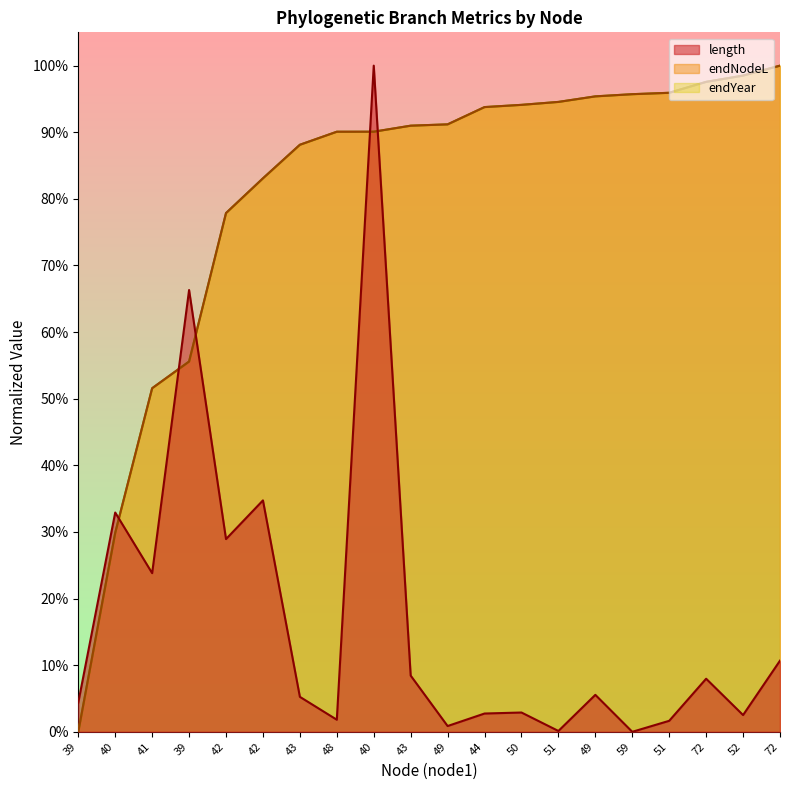

Reading right to left, what are all the values shown in this chart?

length: 72=0.1	52=0.0	72=0.1	51=0.0	59=0.0	49=0.1	51=0.0	50=0.0	44=0.0	49=0.0	43=0.1	40=1.0	48=0.0	43=0.1	42=0.3	42=0.3	39=0.7	41=0.2	40=0.3	39=0.0
endNodeL: 72=1.0	52=1.0	72=1.0	51=1.0	59=1.0	49=1.0	51=0.9	50=0.9	44=0.9	49=0.9	43=0.9	40=0.9	48=0.9	43=0.9	42=0.8	42=0.8	39=0.6	41=0.5	40=0.3	39=0.0
endYear: 72=1.0	52=1.0	72=1.0	51=1.0	59=1.0	49=1.0	51=0.9	50=0.9	44=0.9	49=0.9	43=0.9	40=0.9	48=0.9	43=0.9	42=0.8	42=0.8	39=0.6	41=0.5	40=0.3	39=0.0